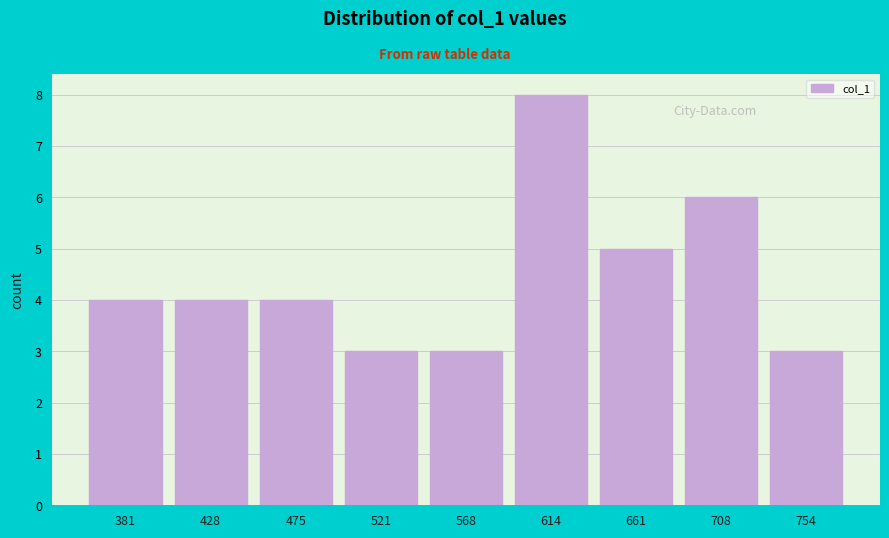

Reading left to right, transcribe this chart: for each bar, give the range it covers on the x-axis and its height. Neither the bar edges nor the heights are printed on the chart, so give them approximately, as read against the axes.

360 to 405: 4
405 to 450: 4
450 to 500: 4
500 to 545: 3
545 to 590: 3
590 to 640: 8
640 to 685: 5
685 to 730: 6
730 to 780: 3